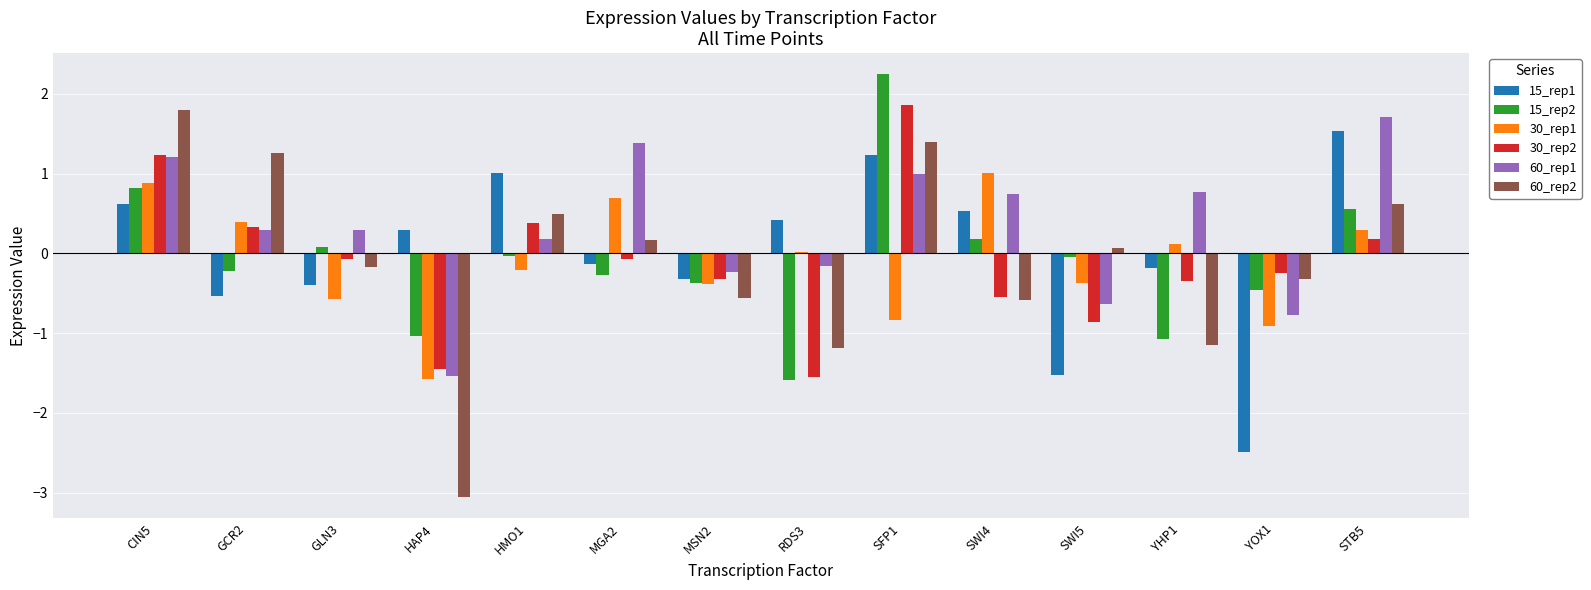

What is the label of the 7th bar from the left?

MSN2